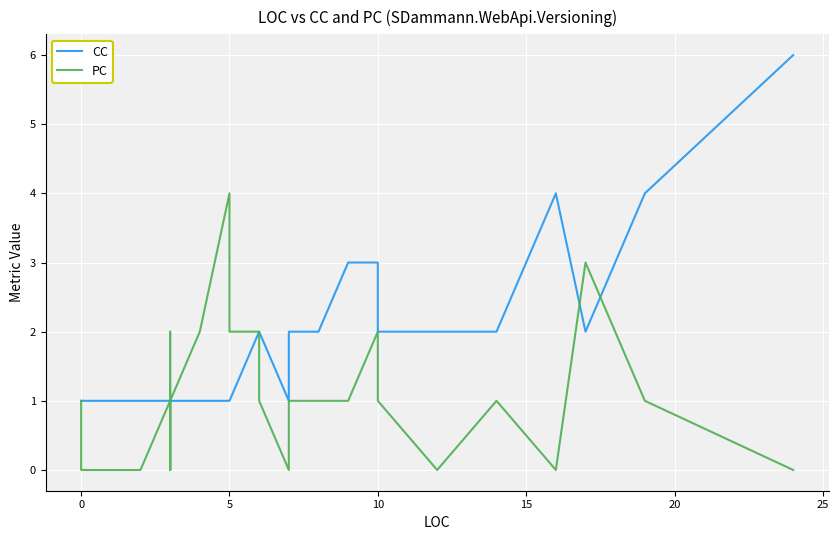

Reading right to left, transcribe all the data shown in this chart.

CC: 6	4	2	4	2	2	2	3	3	2	2	2	1	2	2	2	2	1	1	1	1	1	1	1	1	1	1	1	1	1	1	1	1	1	1	1	1	1	1	1
PC: 0	1	3	0	1	0	1	2	1	1	1	1	0	1	1	1	2	2	4	2	2	1	2	2	1	0	0	1	0	0	1	1	1	0	0	0	0	0	0	1